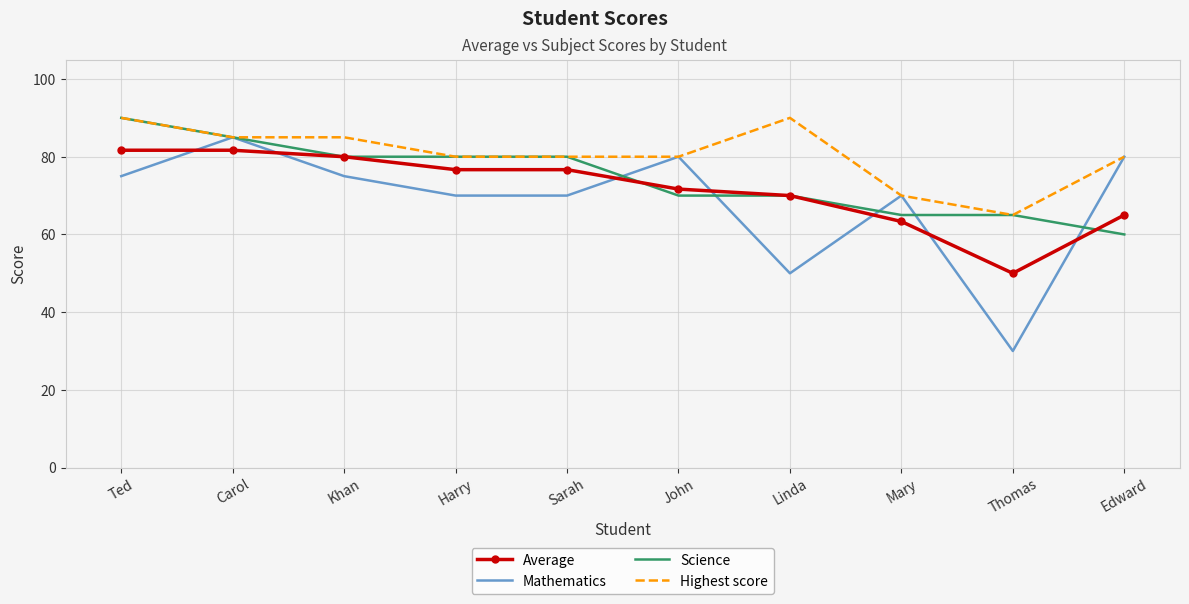

Reading left to right, what are all the values shown in this chart?

Average: 81.7	81.7	80.0	76.7	76.7	71.7	70.0	63.3	50.0	65.0
Mathematics: 75.0	85.0	75.0	70.0	70.0	80.0	50.0	70.0	30.0	80.0
Science: 90.0	85.0	80.0	80.0	80.0	70.0	70.0	65.0	65.0	60.0
Highest score: 90.0	85.0	85.0	80.0	80.0	80.0	90.0	70.0	65.0	80.0